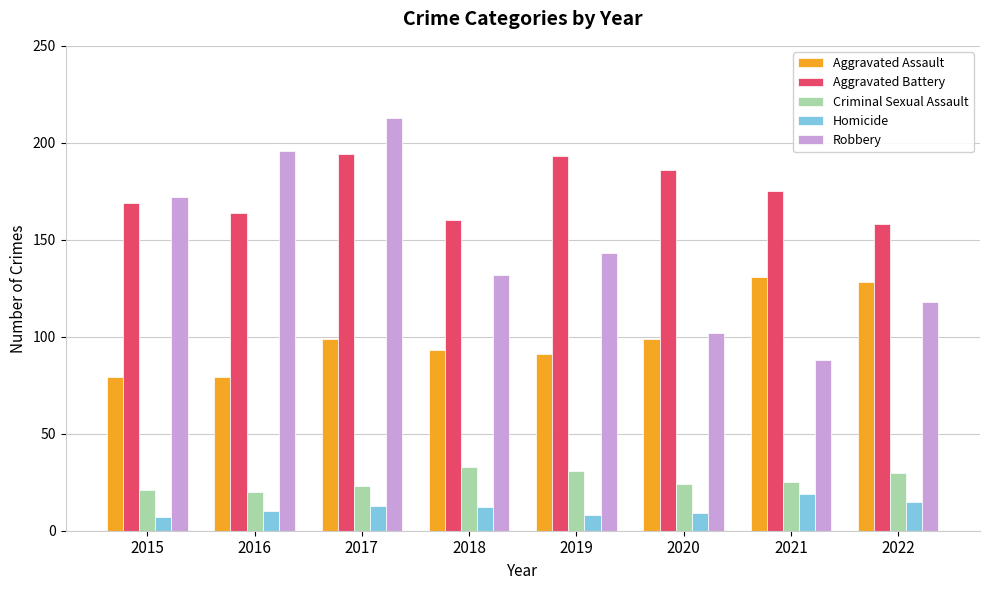

Which series has the widest spread of values?

Robbery